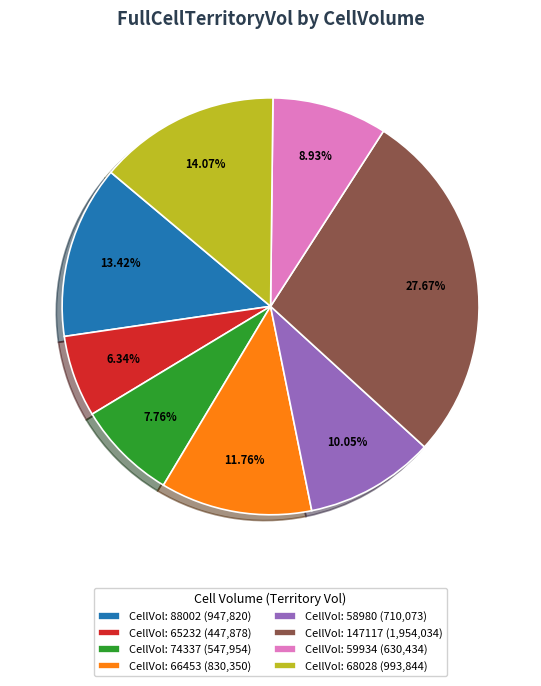

Does CellVol: 65232 (447,878) represent more than half of the total?

No